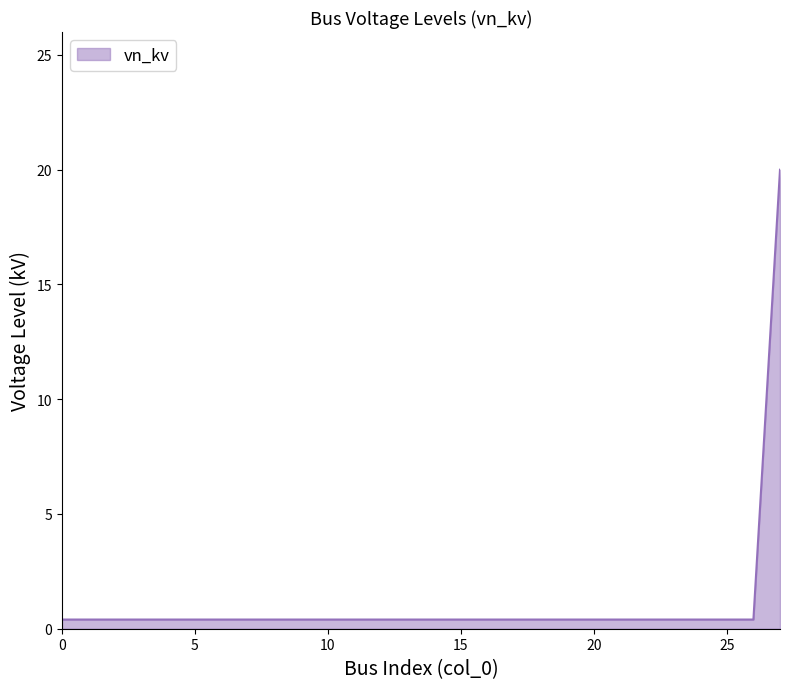

What is the greatest value displayed?

20.0